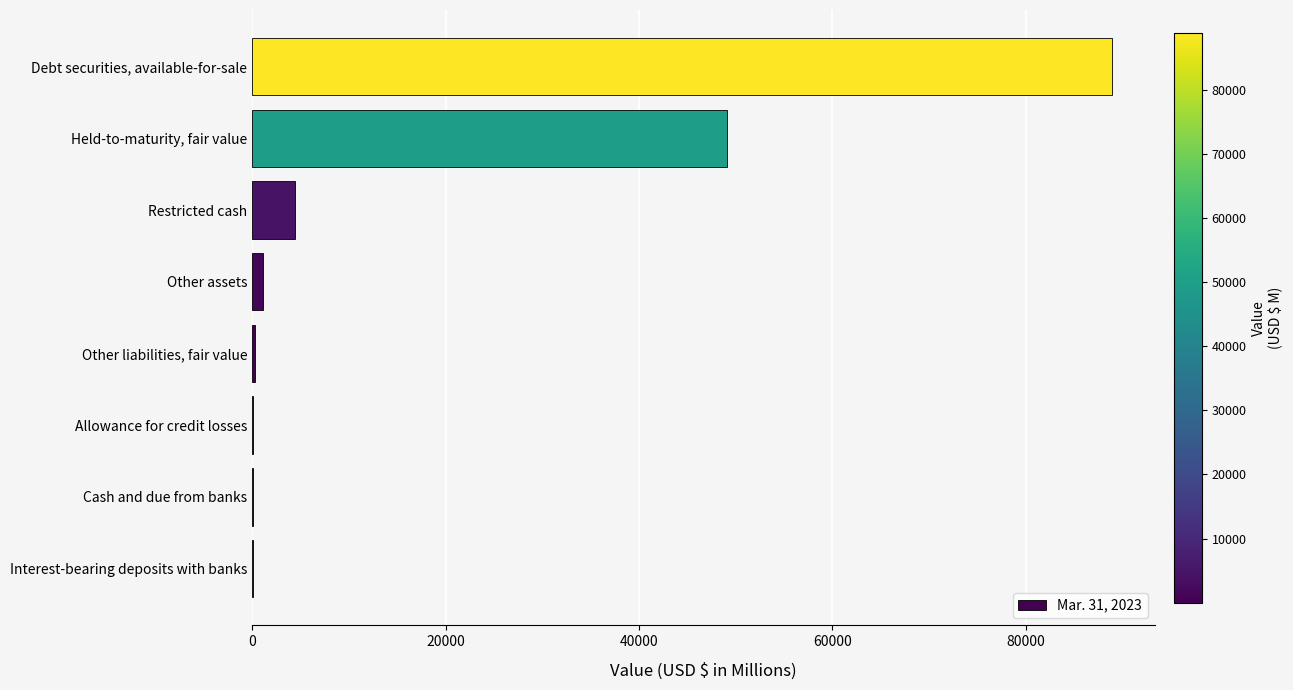

Is it true that the value at Debt securities, available-for-sale is 88872?

True